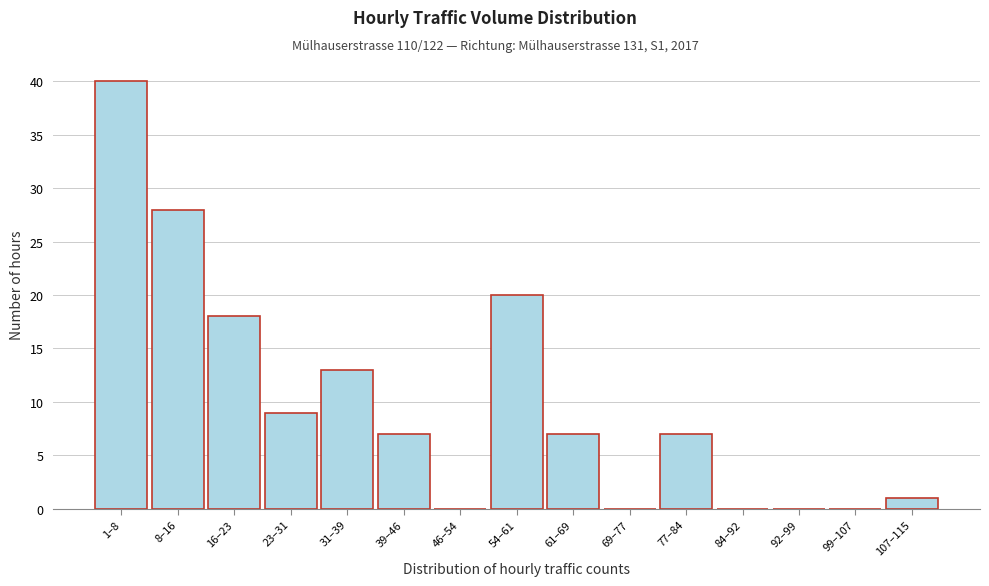

Reading left to right, extract all data points from this chart.

1–8=40	8–16=28	16–23=18	23–31=9	31–39=13	39–46=7	46–54=0	54–61=20	61–69=7	69–77=0	77–84=7	84–92=0	92–99=0	99–107=0	107–115=1